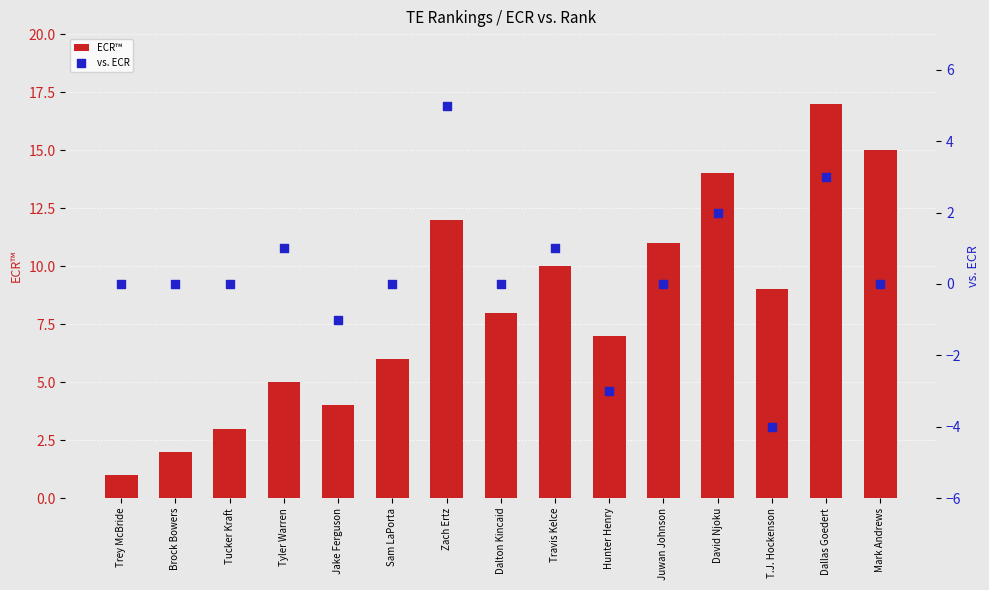

Which series contains the lowest Y value?

vs. ECR